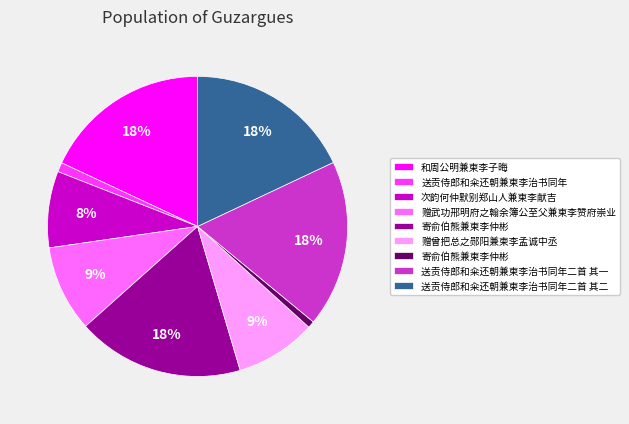

To the nearest percent, what is the average slice percentage?

11%